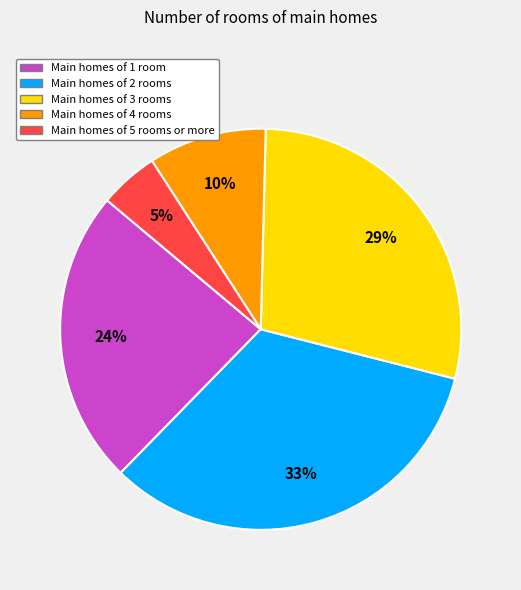

Does any single category account for the majority?

No